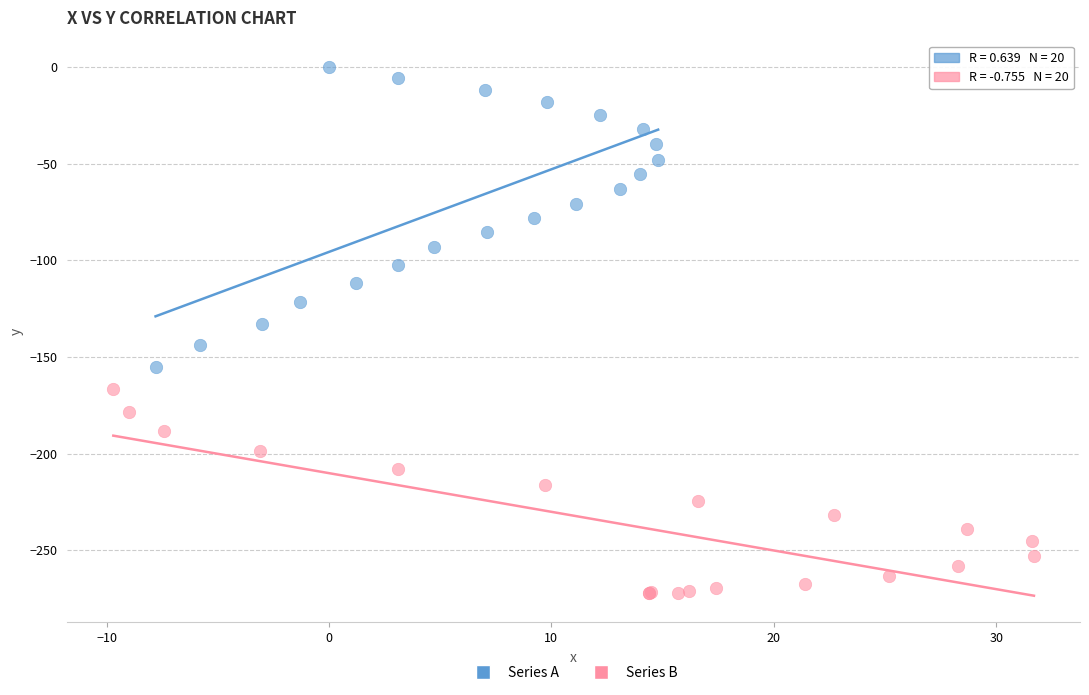

Which series contains the lowest Y value?

Series B